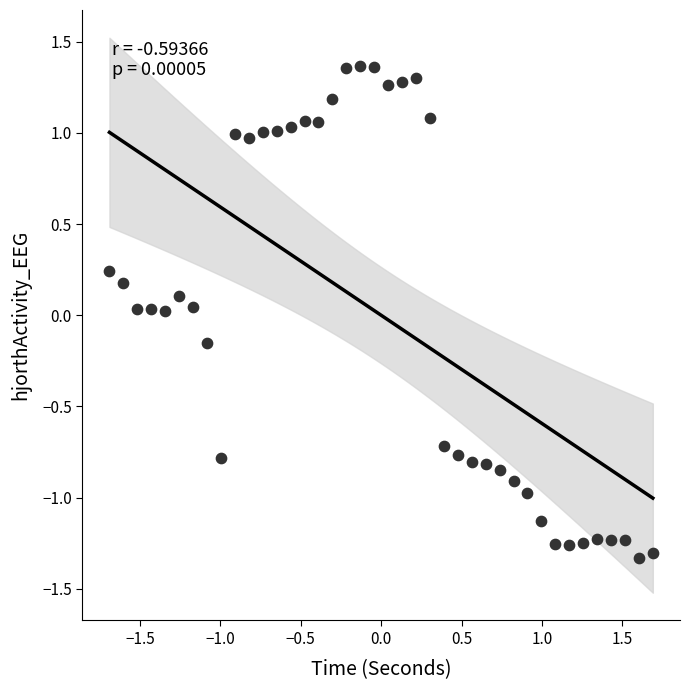

What is the range of Y values (max minus min)?

2.7